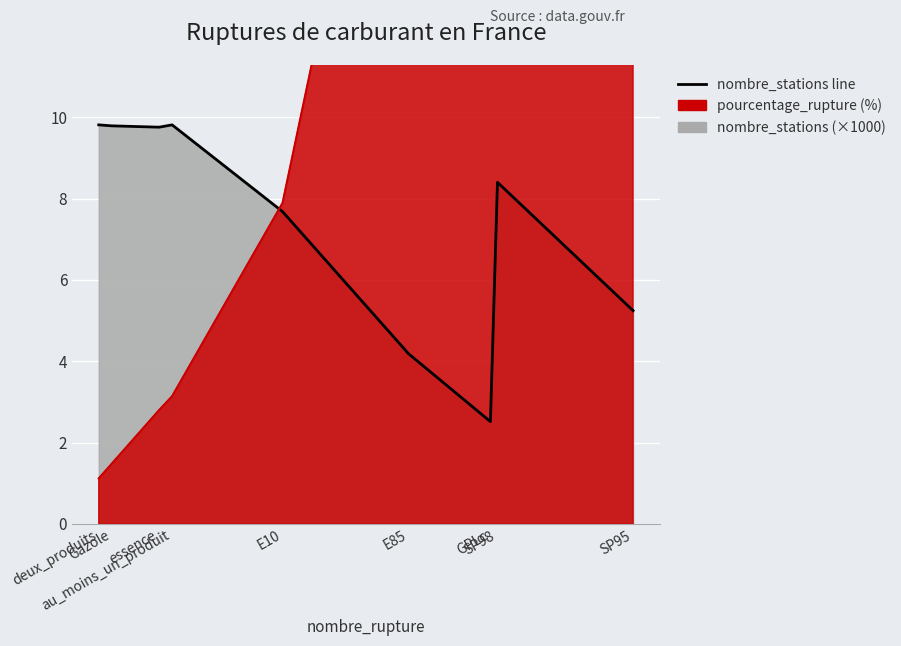

How many times do nombre_stations line and pourcentage_rupture line cross each other?

1